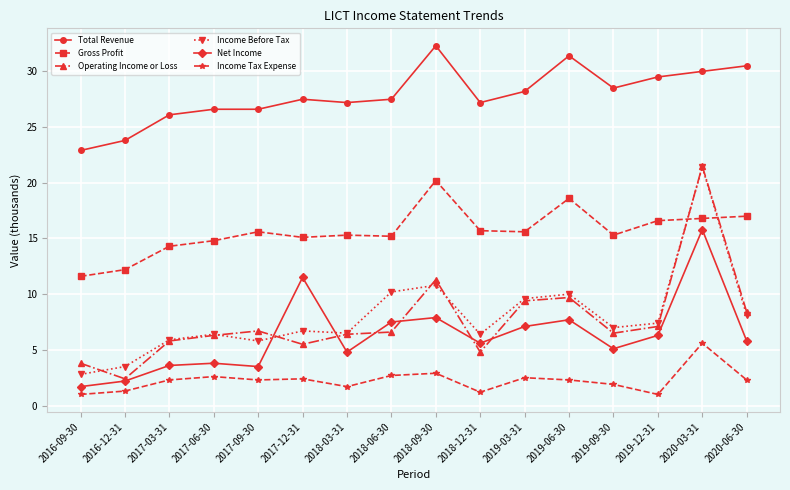

Is it true that Gross Profit equals 5.1 at 2016-12-31?

False